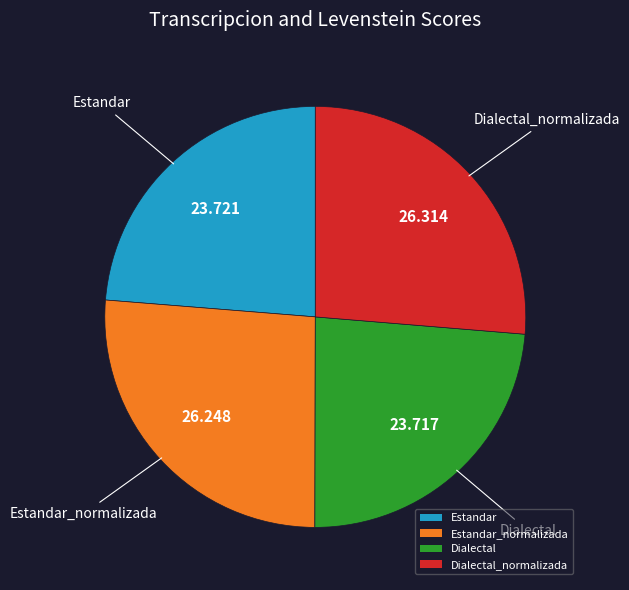

Count the number of slices in the pie.

4